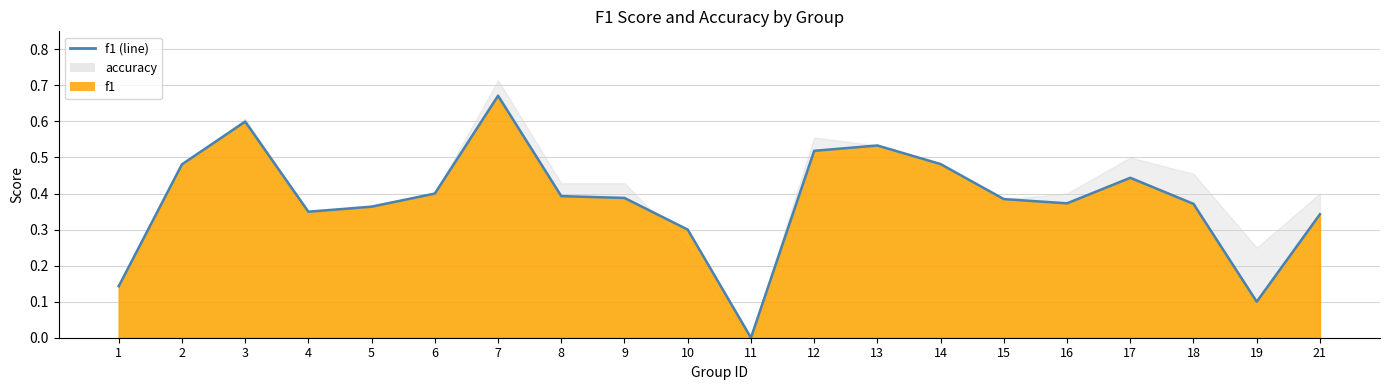

Rank the categories by value from lowest to highest.

11, 19, 1, 10, 21, 4, 5, 18, 16, 15, 9, 8, 6, 17, 2, 14, 12, 13, 3, 7